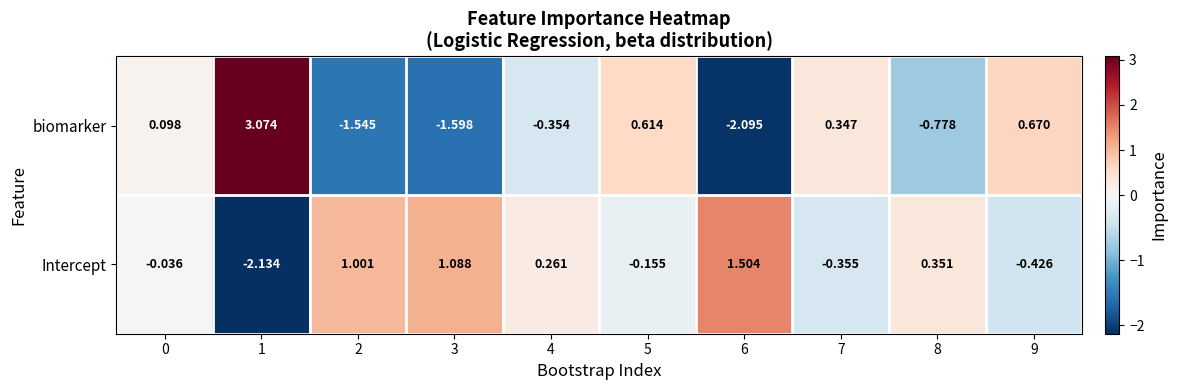

At how many categories does at least one series exceed 0?

10